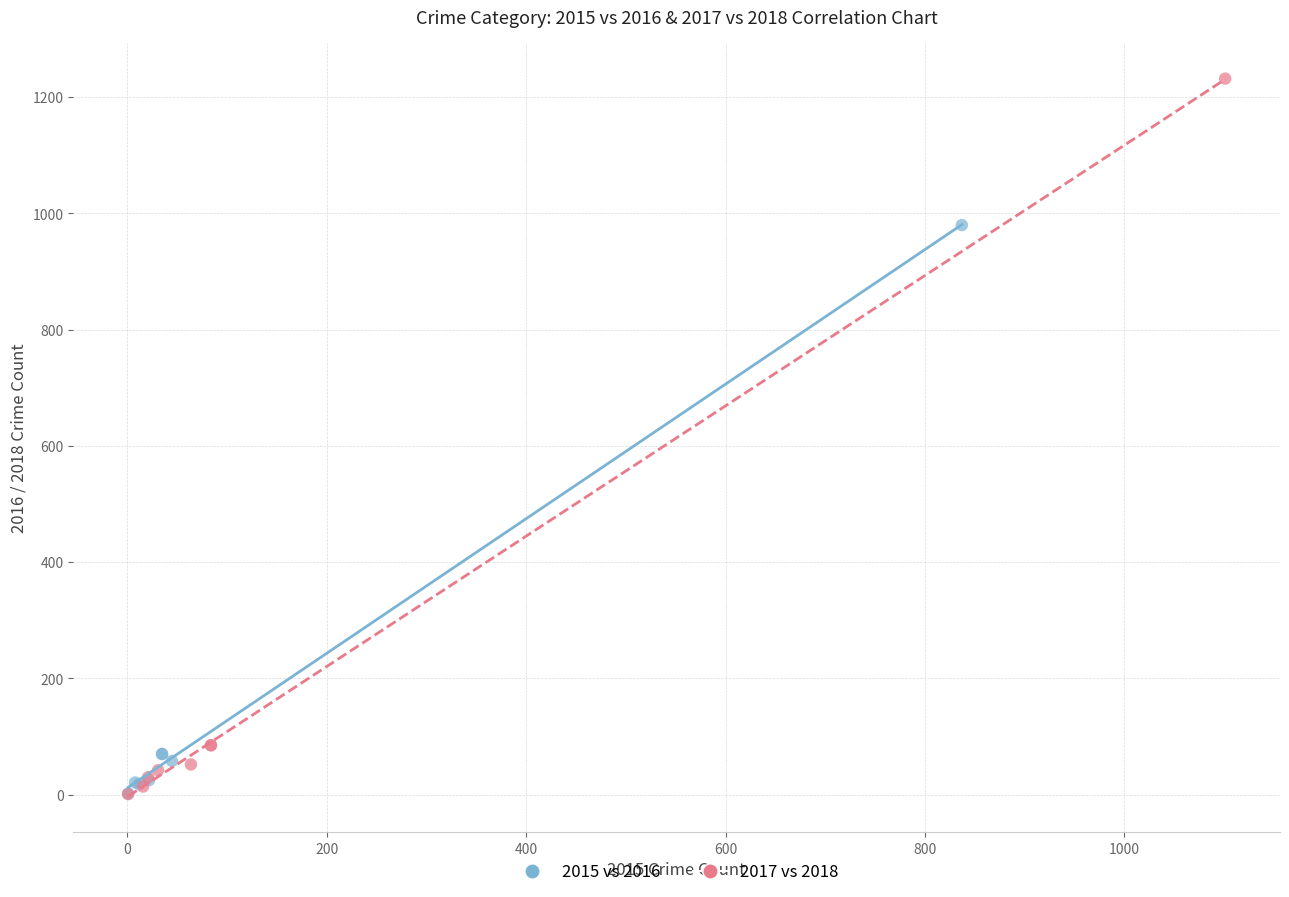

Which series reaches the maximum Y coordinate?

2017 vs 2018